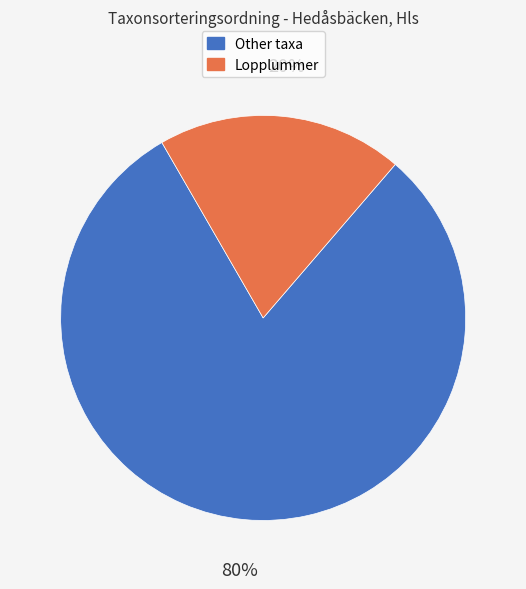

To the nearest percent, what is the average slice percentage?

50%